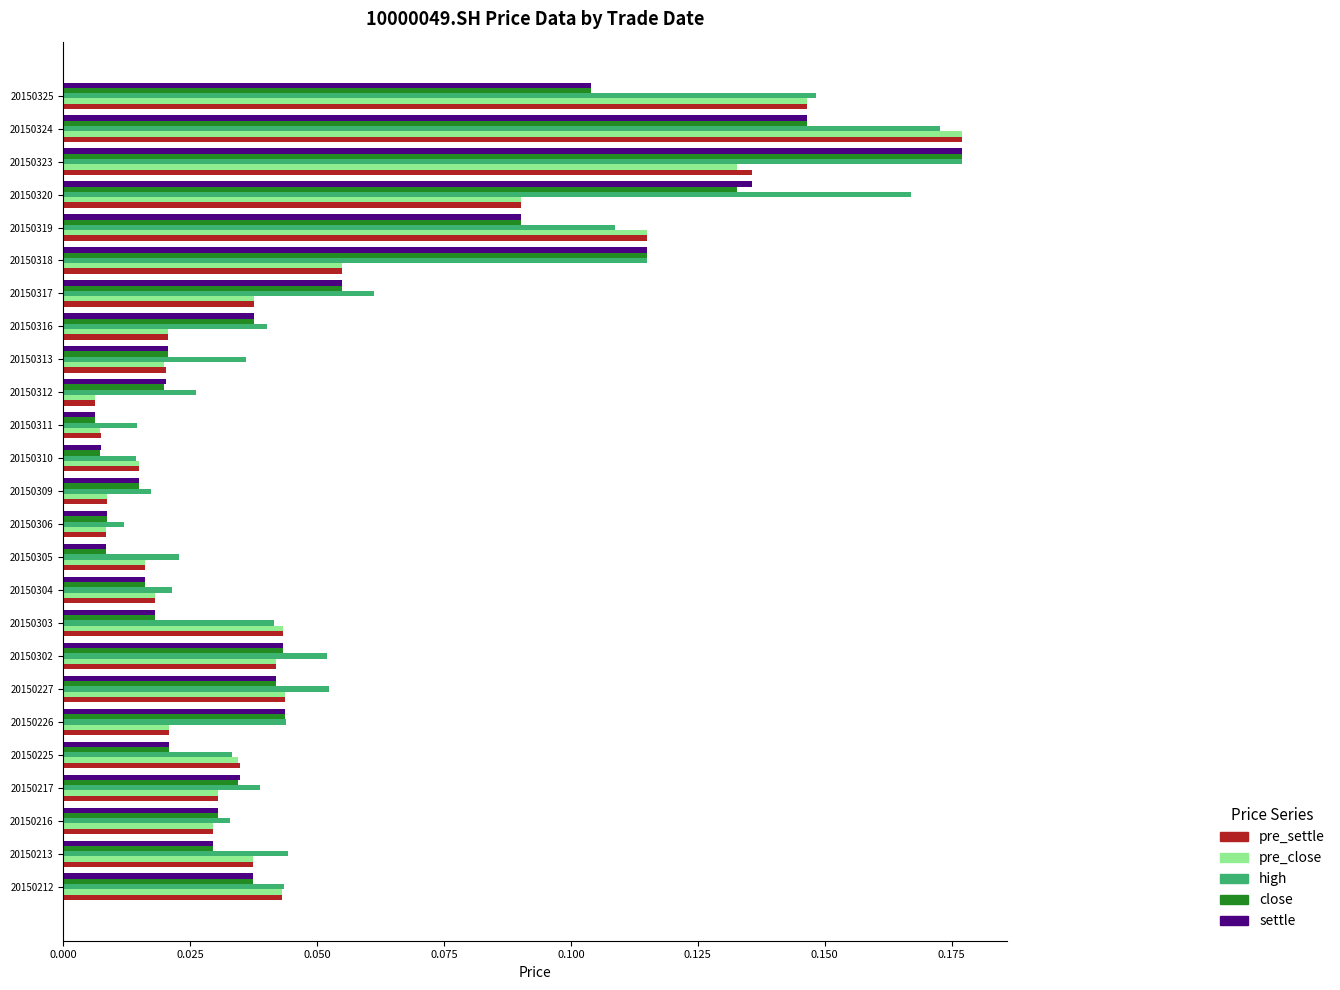

Is the value of pre_settle at 20150217 greater than the value of pre_close at 20150324?

No